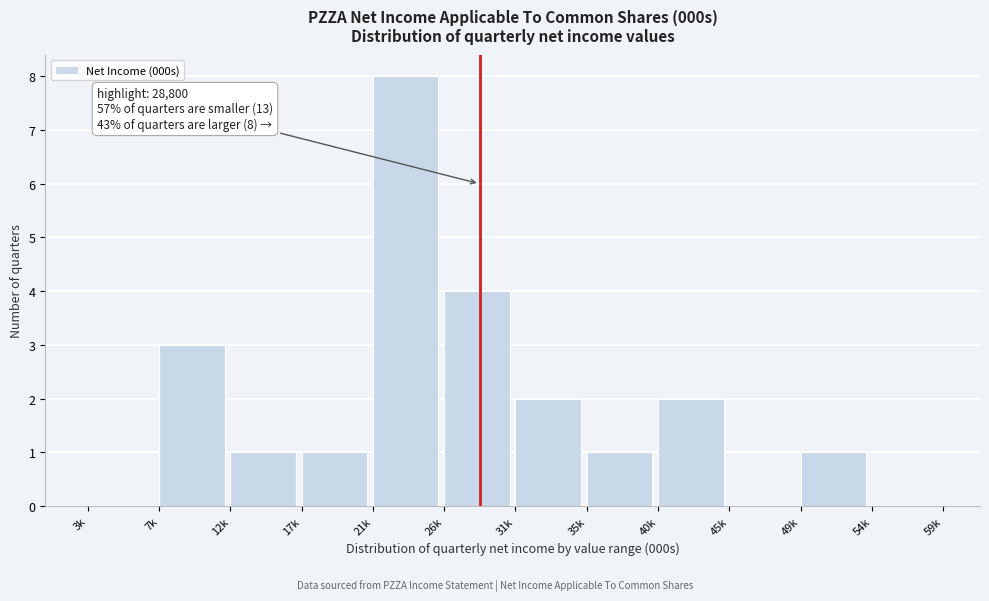

Reading left to right, list all the values displayed in this chart.

3k=0	7k=3	12k=1	17k=1	21k=8	26k=4	31k=2	35k=1	40k=2	45k=0	49k=1	54k=0